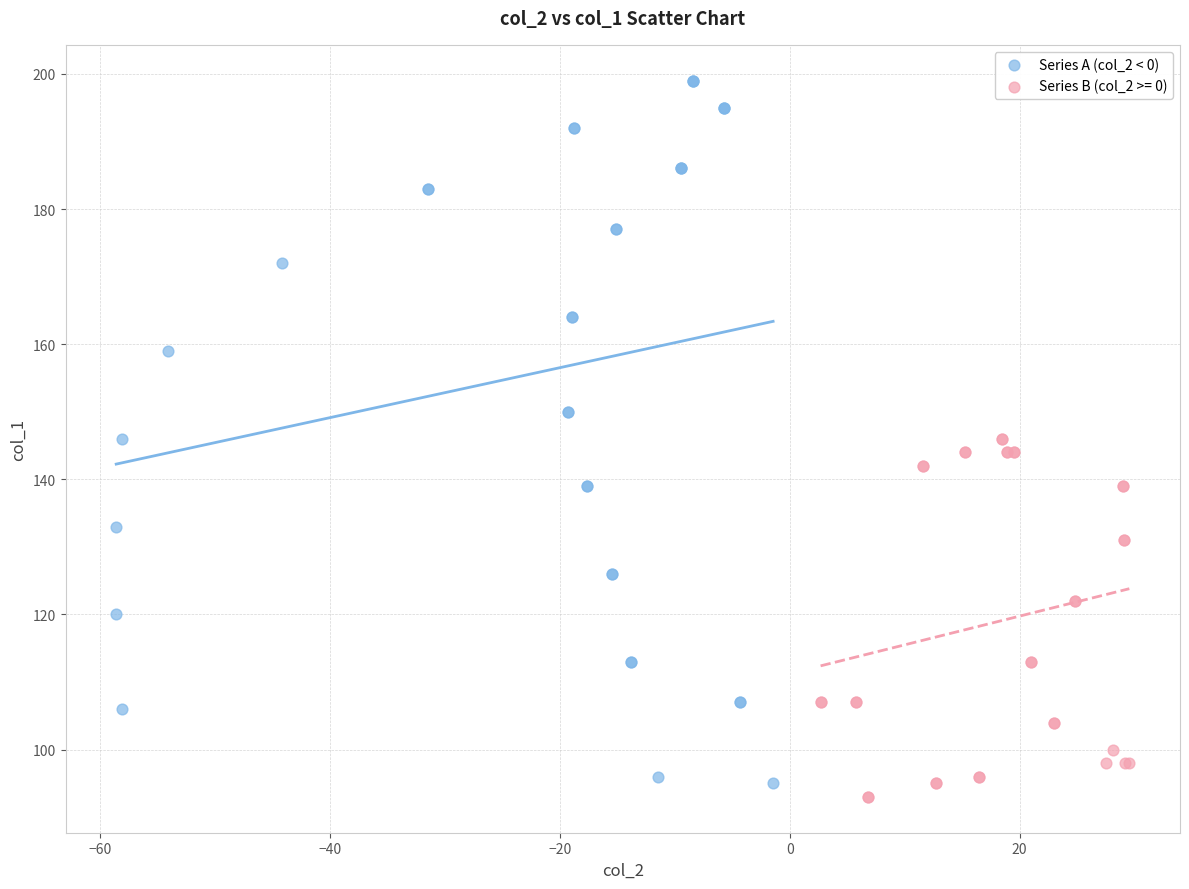

Which series has the widest spread of Y values?

Series A (col_2 < 0)